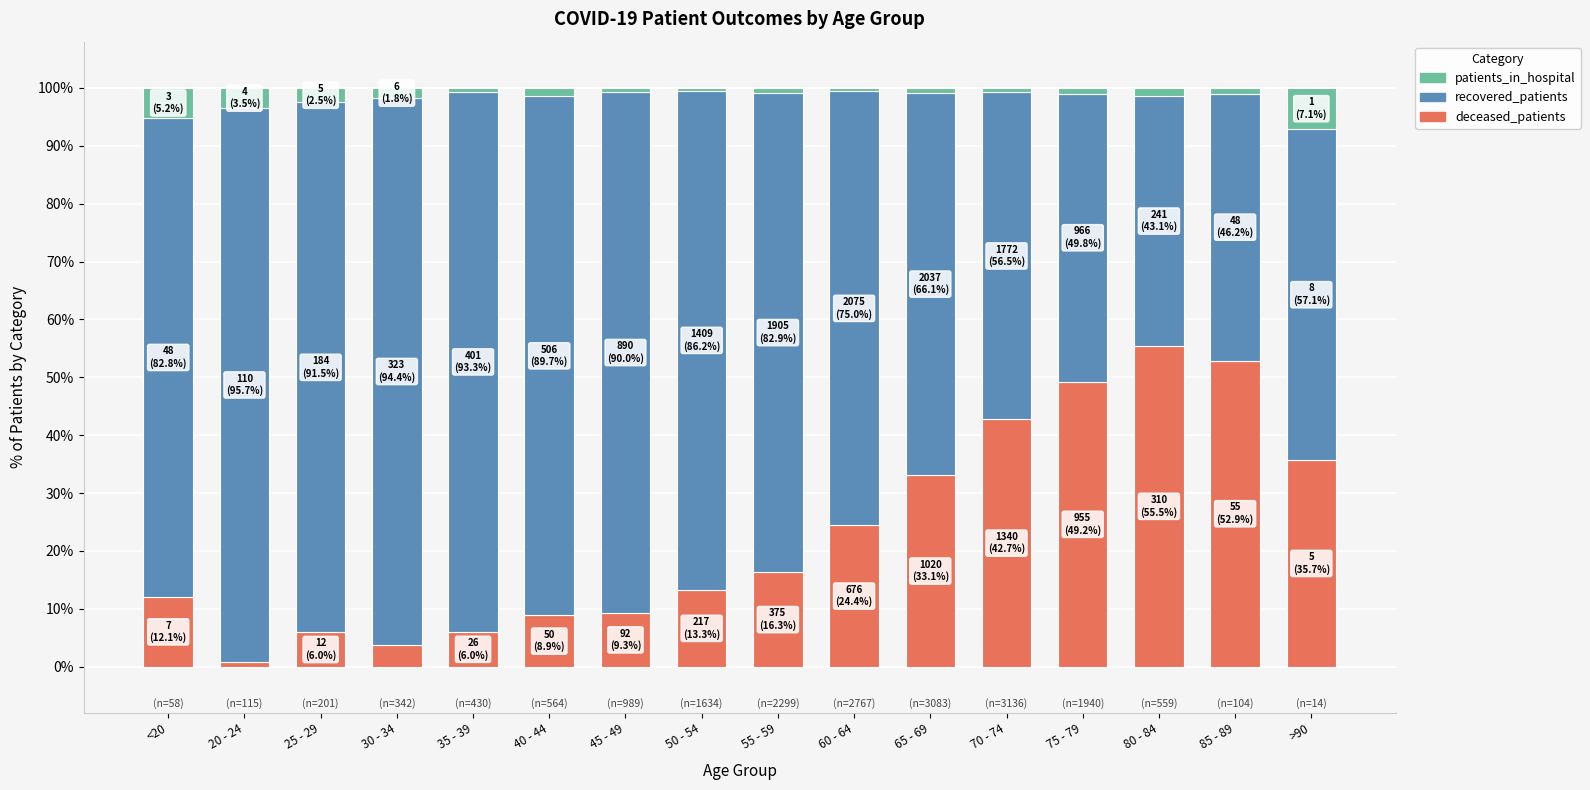

True or false: deceased_patients has a value of 14.0 at 65 - 69.

False